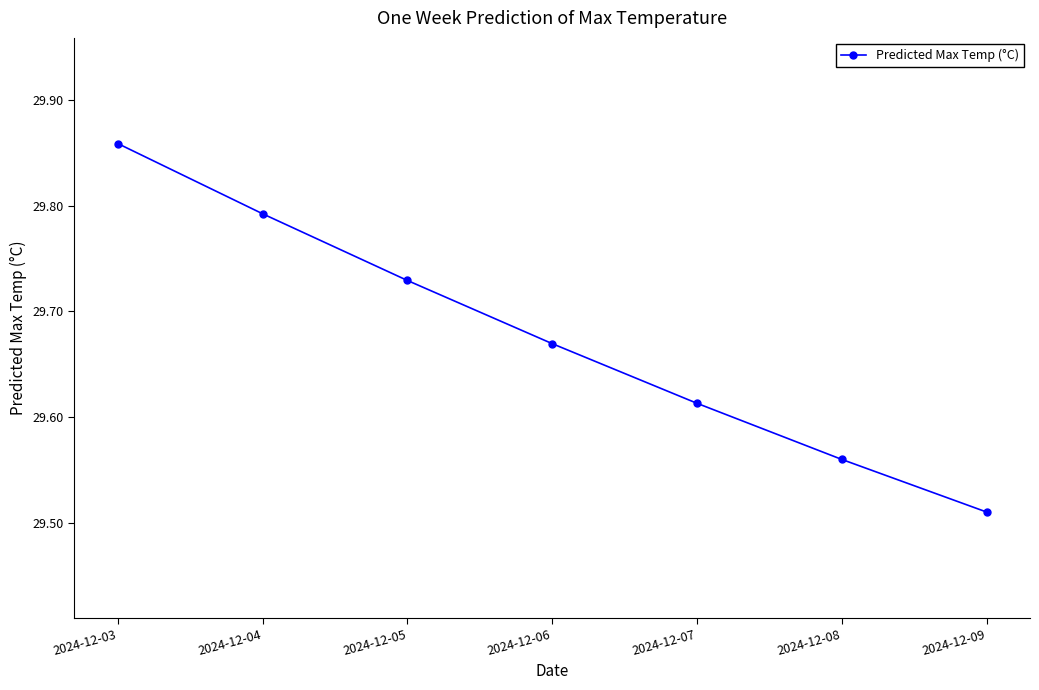

Between 2024-12-08 and 2024-12-09, which is larger?

2024-12-08